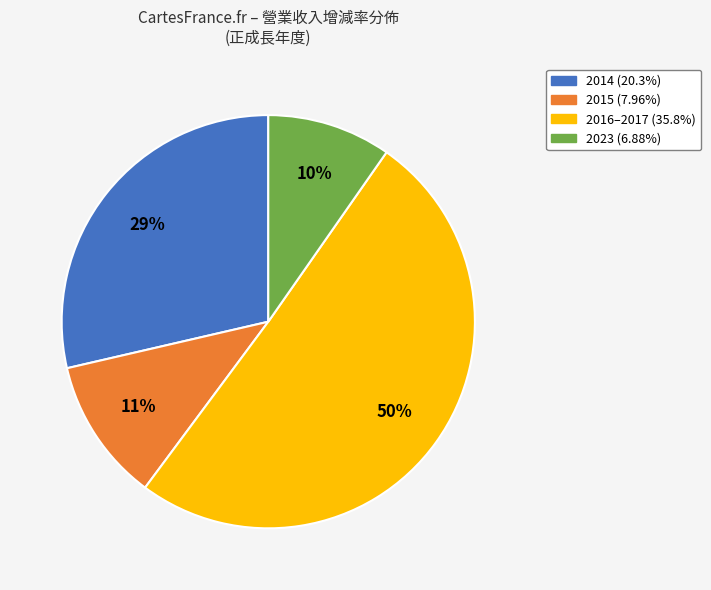

To the nearest percent, what is the average slice percentage?

25%